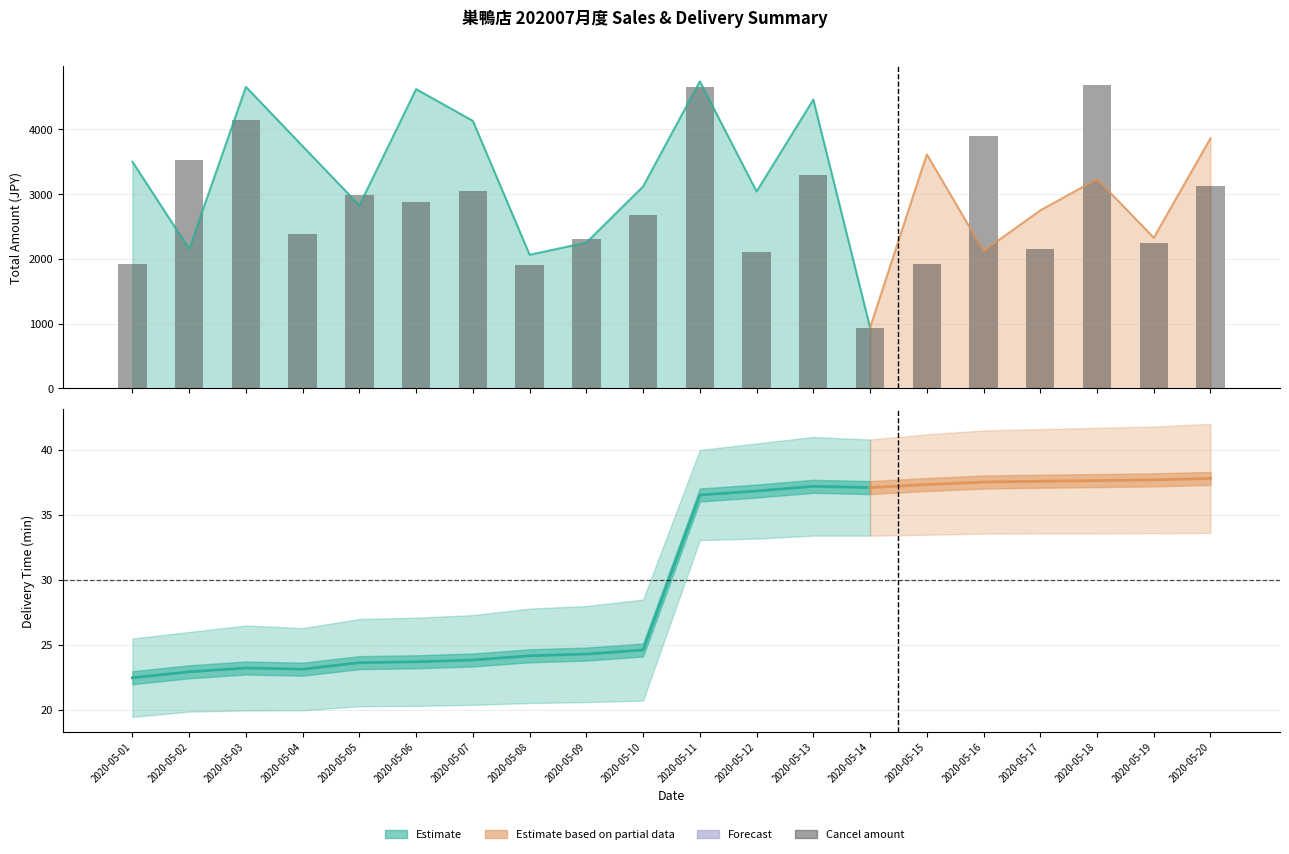

What is the value of the 11th bar from the left?

4659